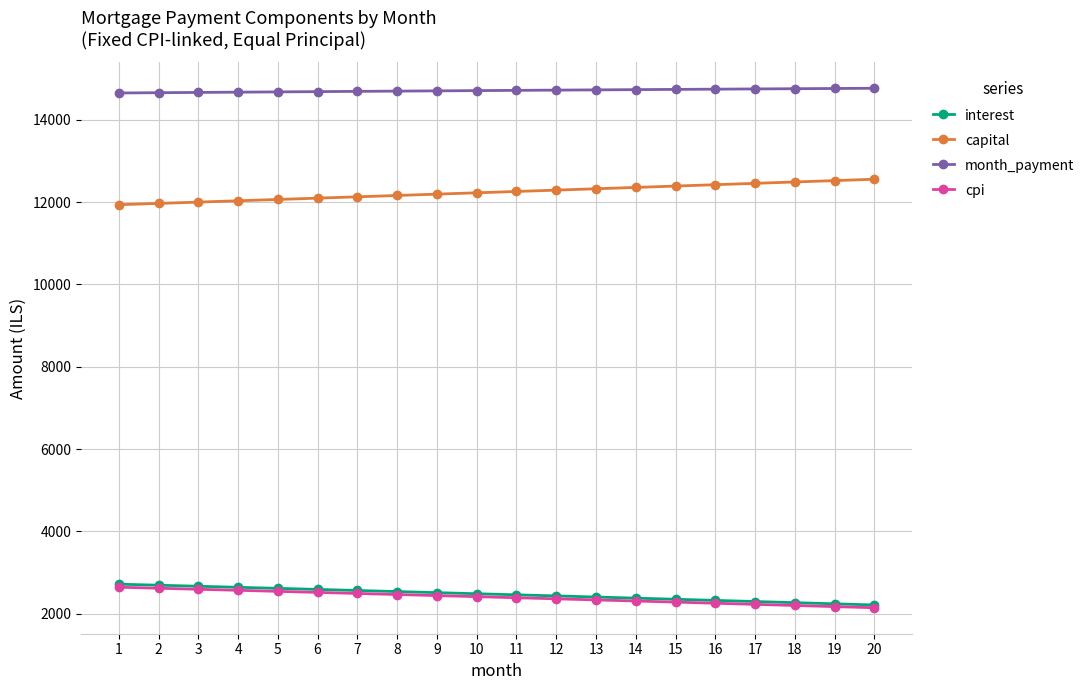

True or false: month_payment and cpi cross at least once.

False